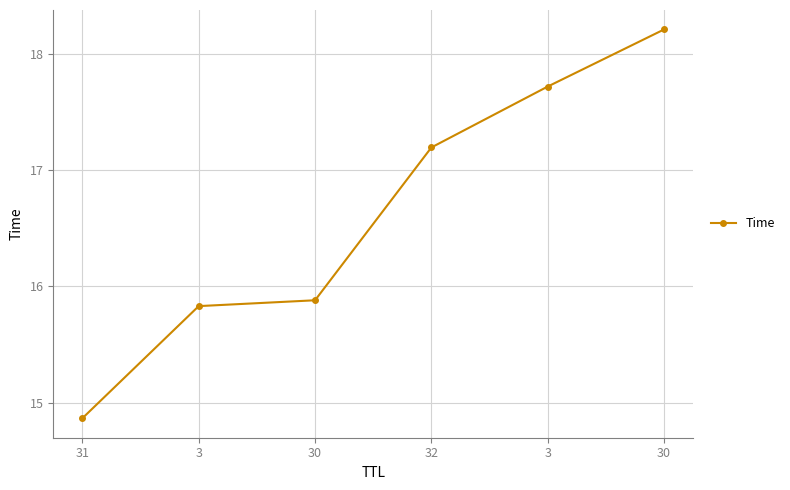

Reading left to right, extract all data points from this chart.

14.9	15.8	15.9	17.2	17.7	18.2